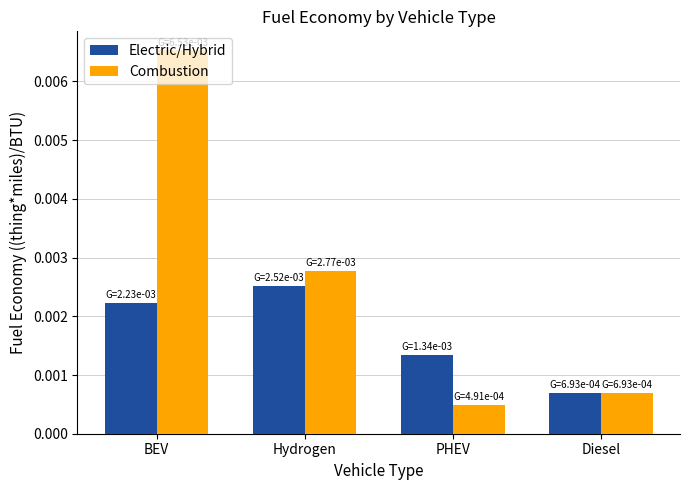

Rank the categories by Combustion value from highest to lowest.

BEV, Hydrogen, Diesel, PHEV